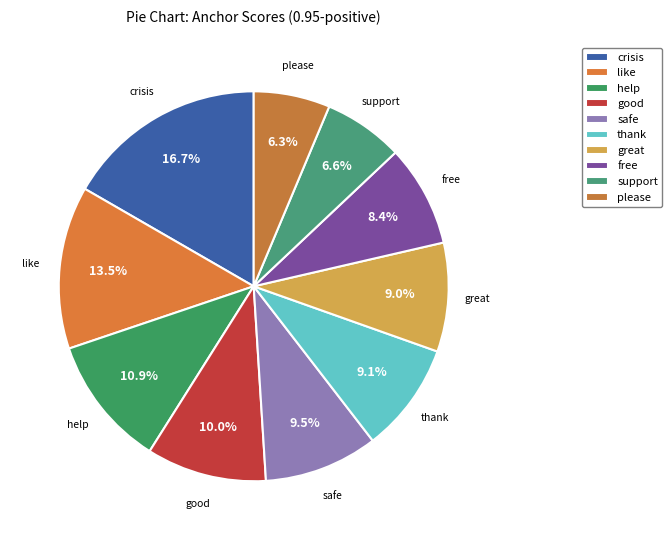

Is the sum of great and help greater than half?

No